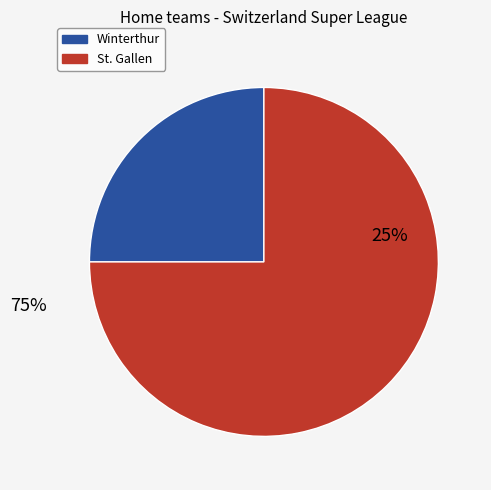

Is it true that Zürich is 1% of the pie?

False